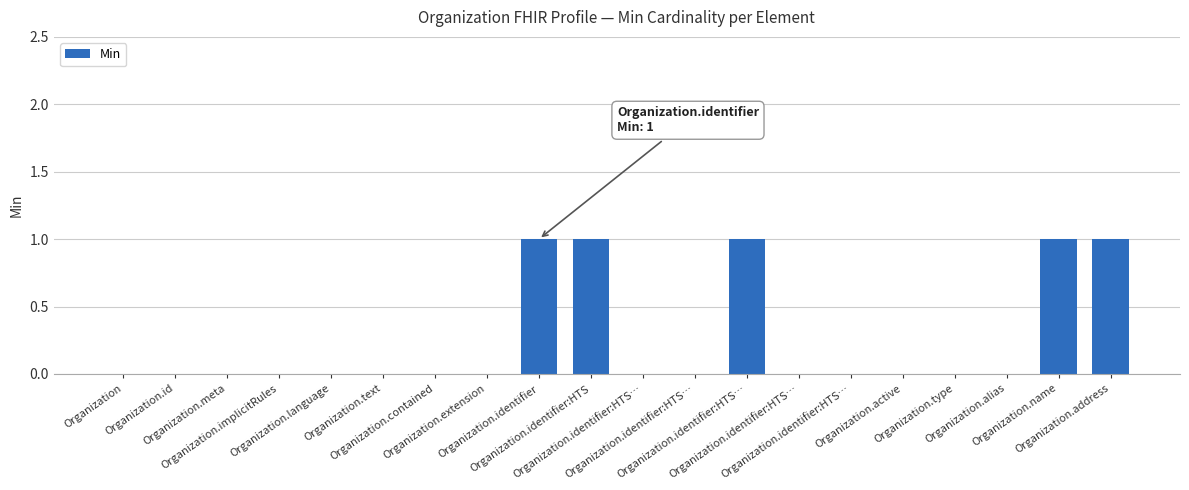

Count the number of categories in the chart.

20